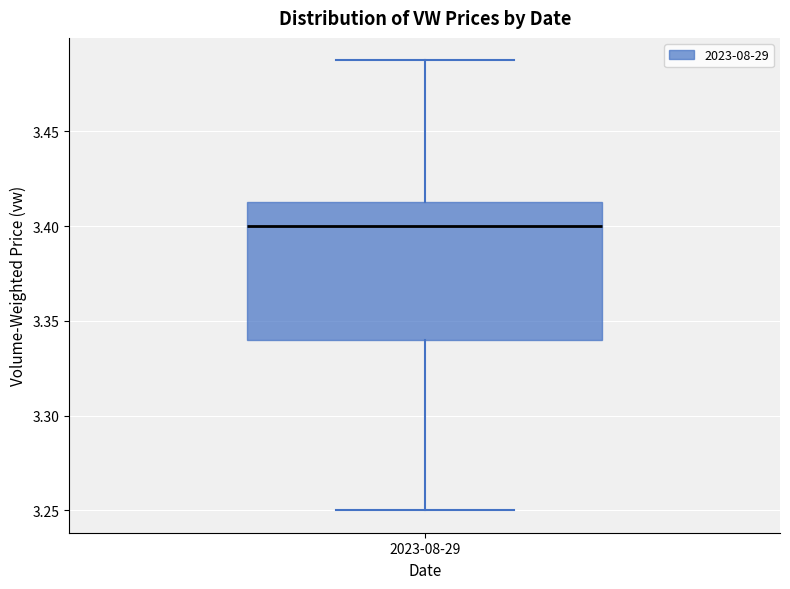

Where does the upper whisker of the box for 2023-08-29 end on the y-axis? The values are not printed on the chart, so give them approximately, as read against the axis.

3.490